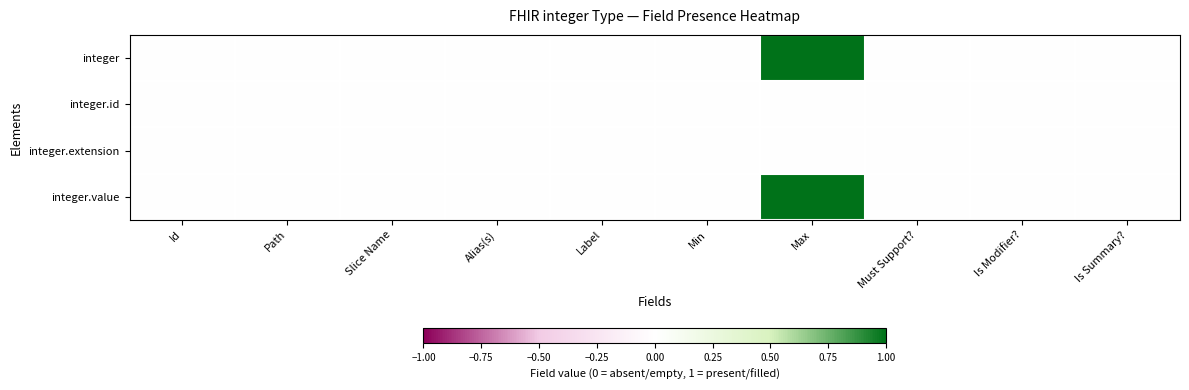

Which series has the largest total across all categories?

integer